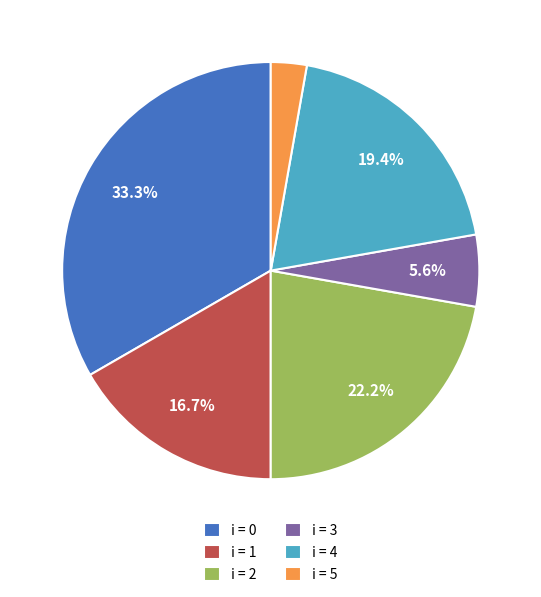

Combined, do i = 5 and i = 0 account for over 50%?

No